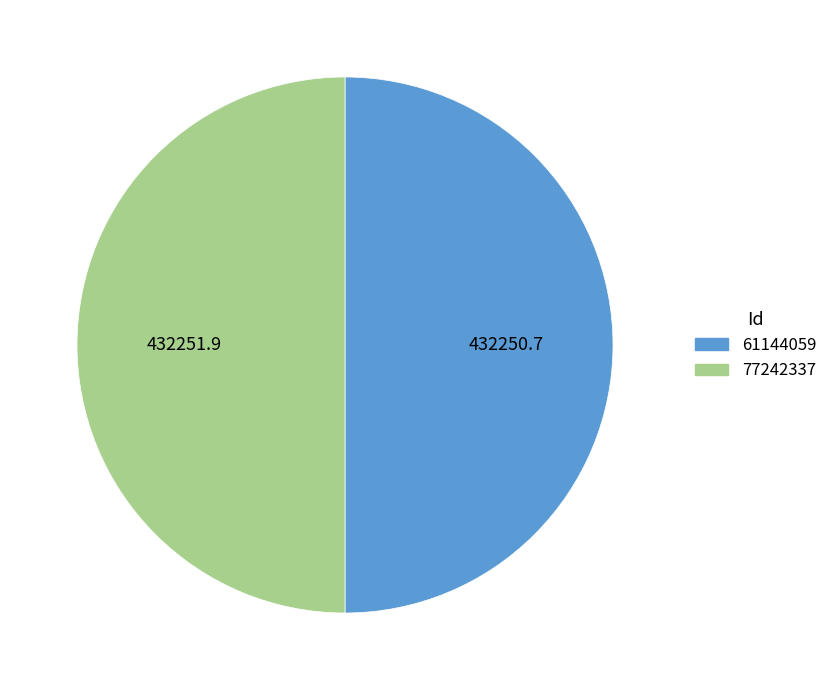

The 77242337 slice represents 50% of the pie. True or false?

True